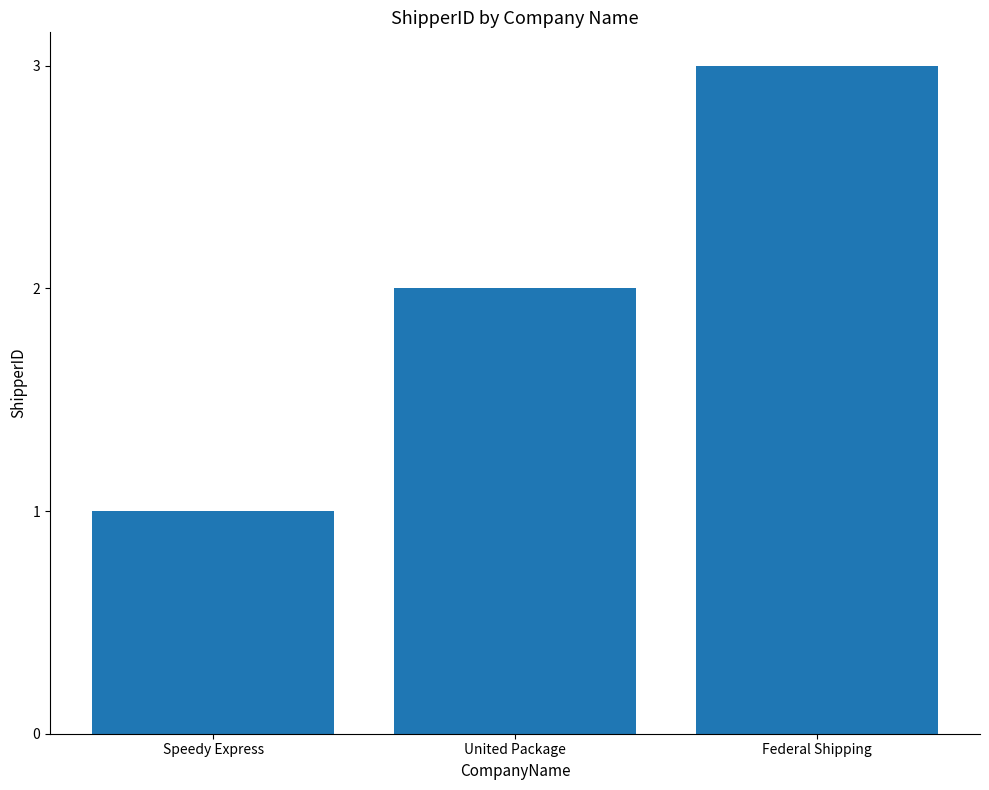

List the labels in order of value, smallest first.

Speedy Express, United Package, Federal Shipping